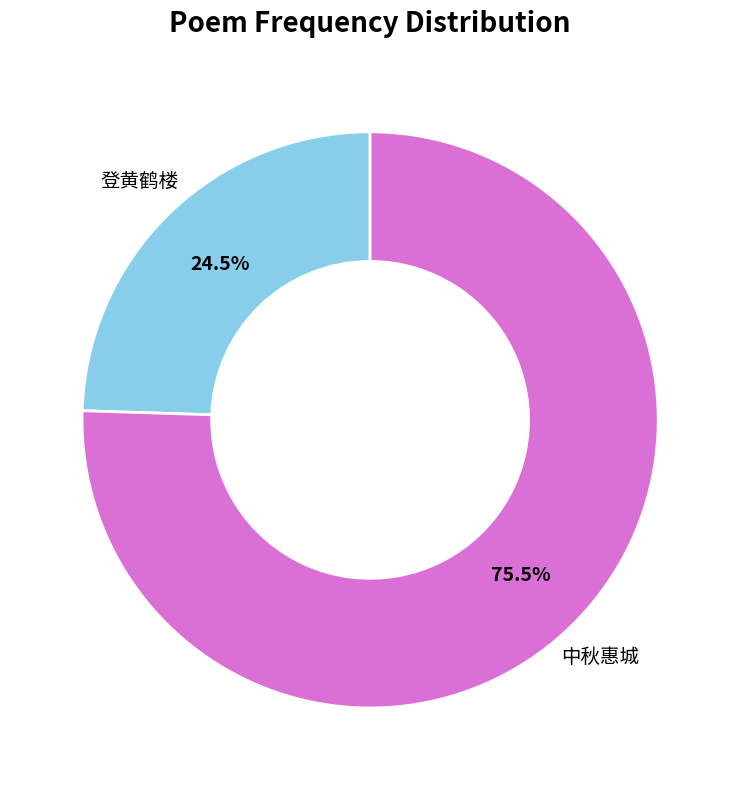

Is there any slice that represents more than half of the pie?

Yes